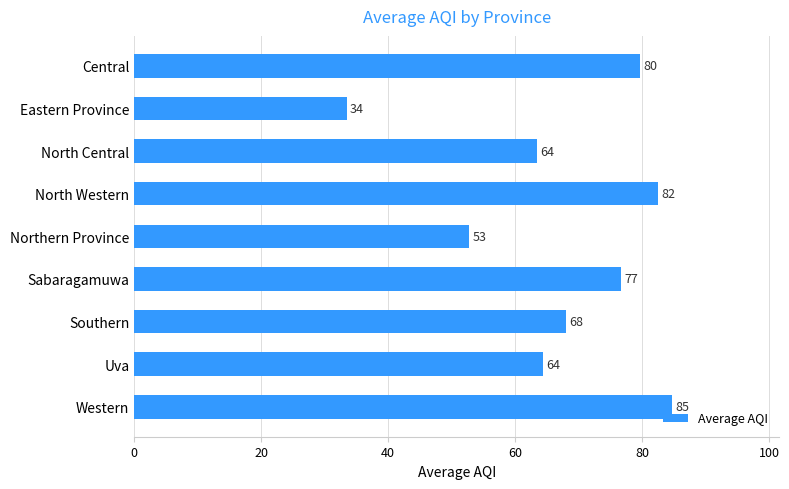

What is the difference between the maximum and minimum values?

51.2